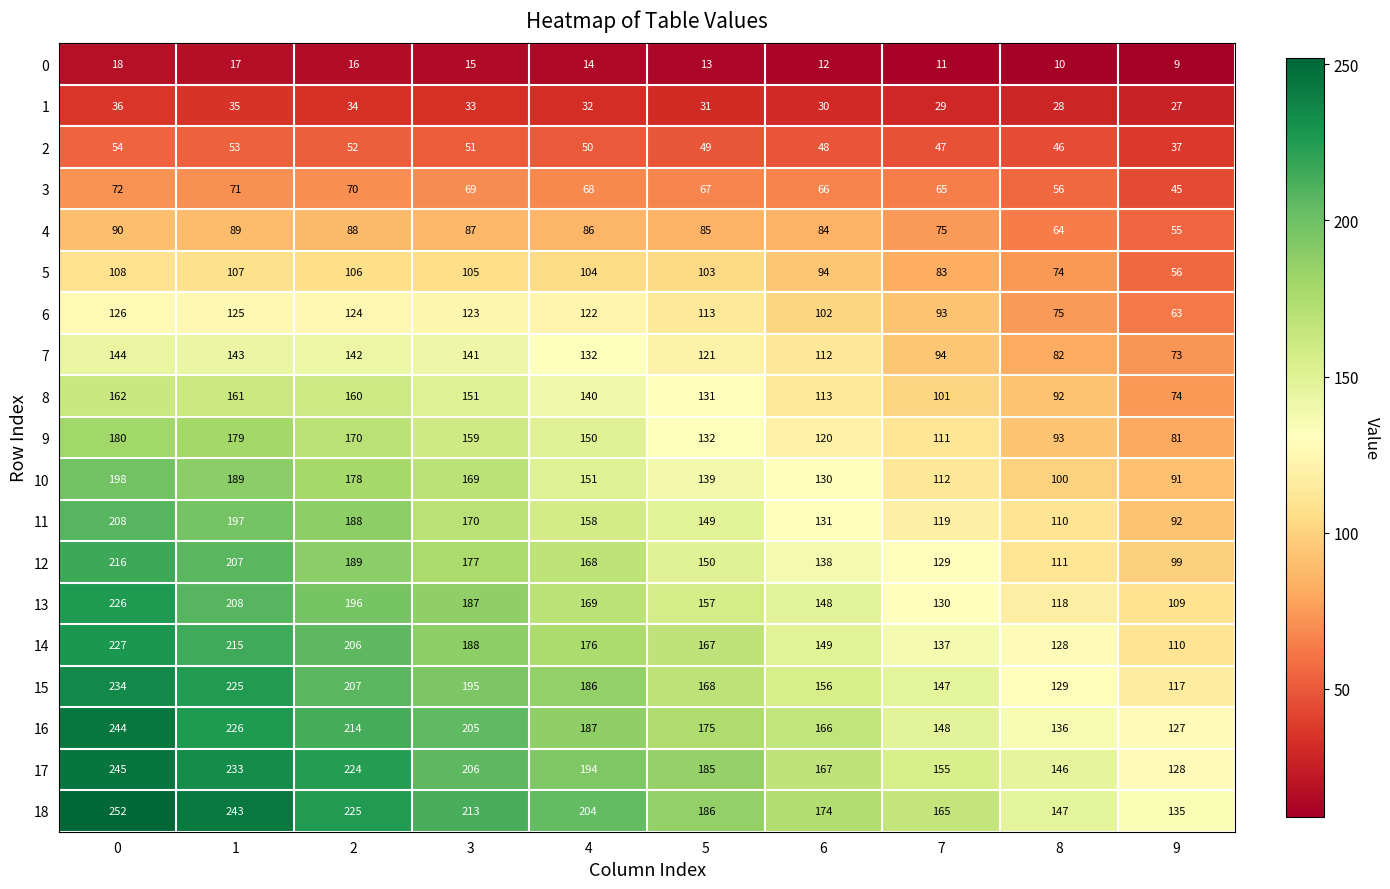

Rank the series at 7 from lowest to highest value.

0, 1, 2, 3, 4, 5, 6, 7, 8, 9, 10, 11, 12, 13, 14, 15, 16, 17, 18